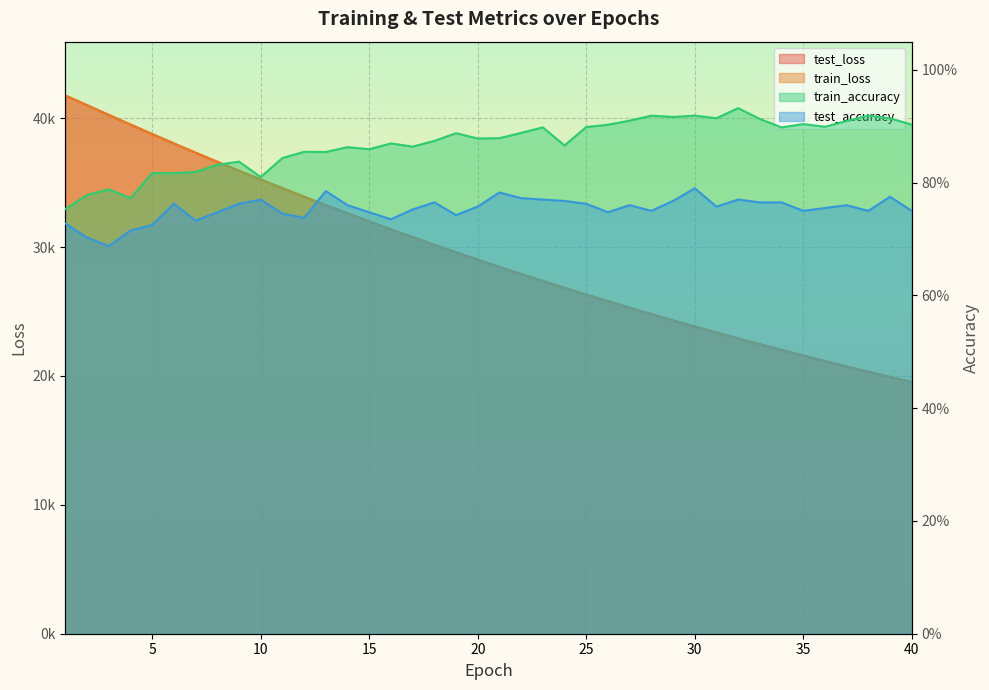

Is it true that test_accuracy equals 0.8 at 13?

True